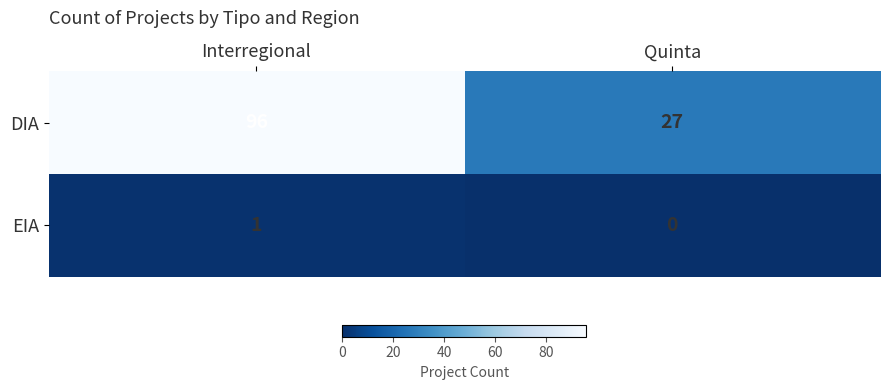

Which series changed the most between Interregional and Quinta?

DIA